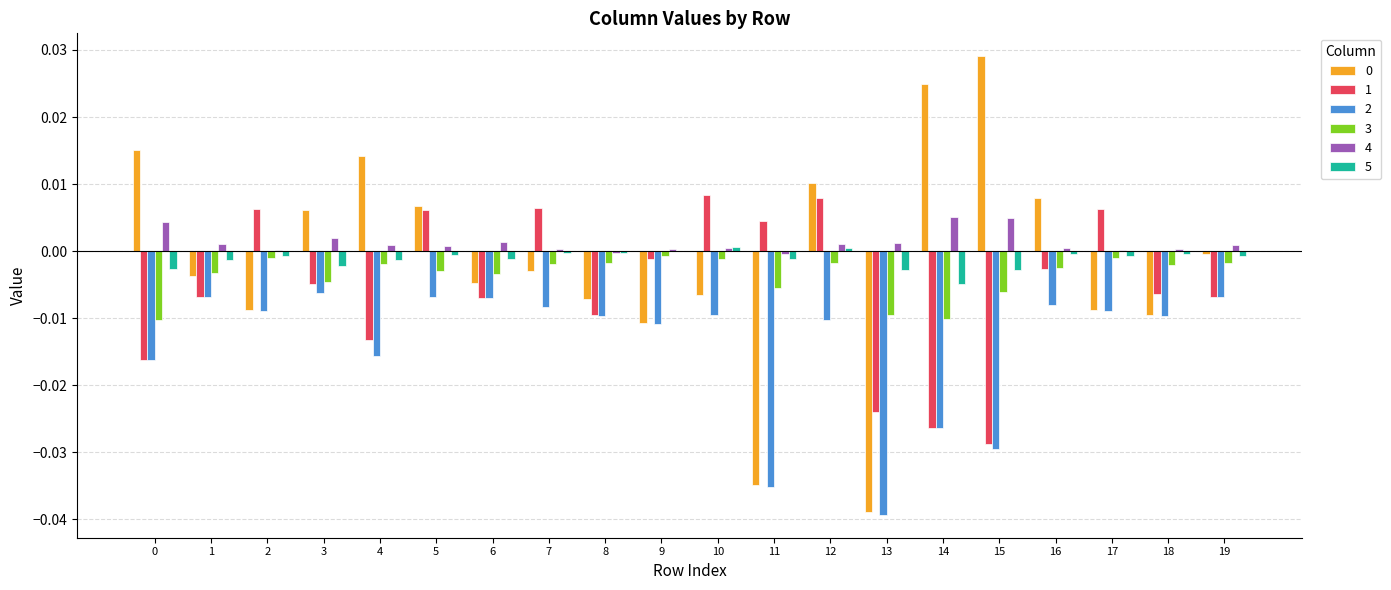

Is it true that 5 equals 0.0 at 9?

True